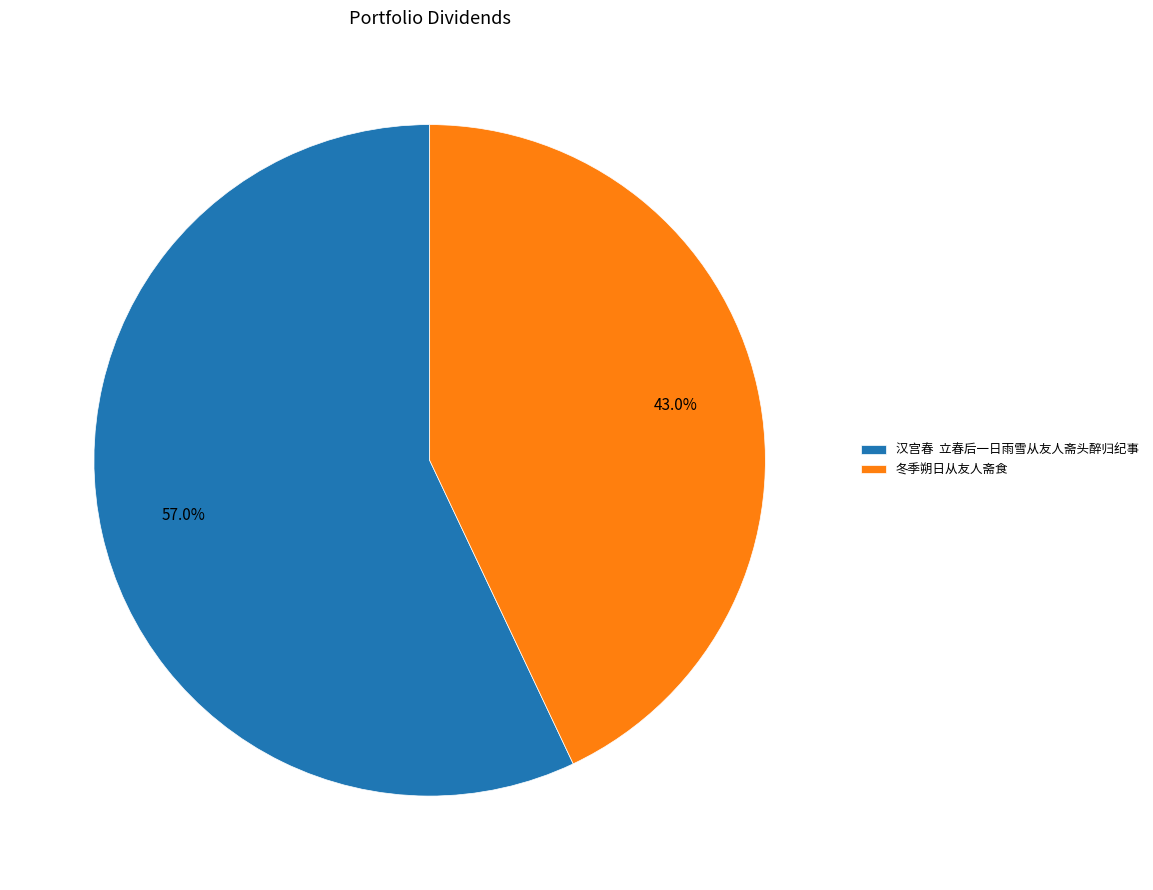

Combined, what portion of the pie is 冬季朔日从友人斋食 and 汉宫春 立春后一日雨雪从友人斋头醉归纪事?

100.0%